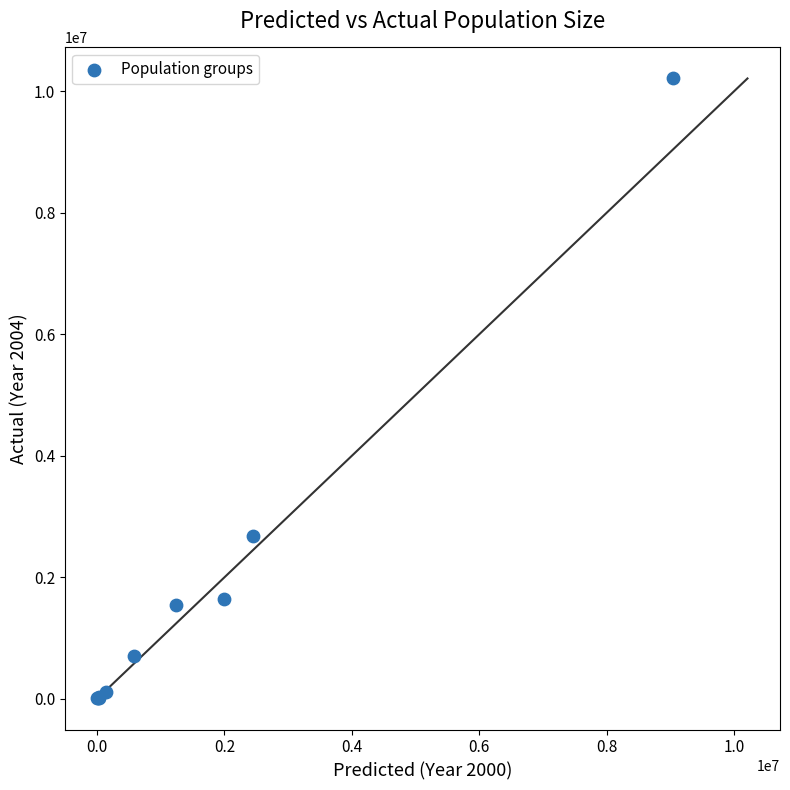

What Y value in the scatter plot is closest to 5109224?

2674416.2